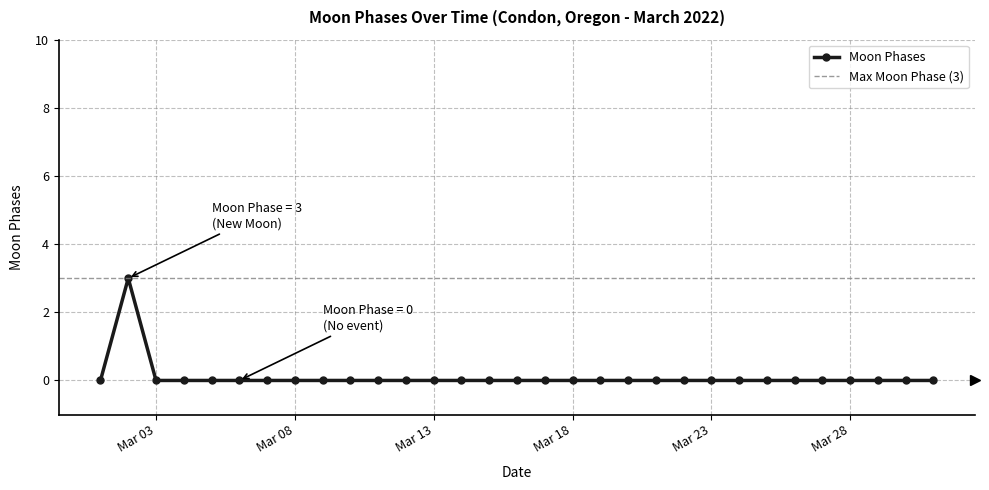

The value at 2022-03-08 is 0. True or false?

True